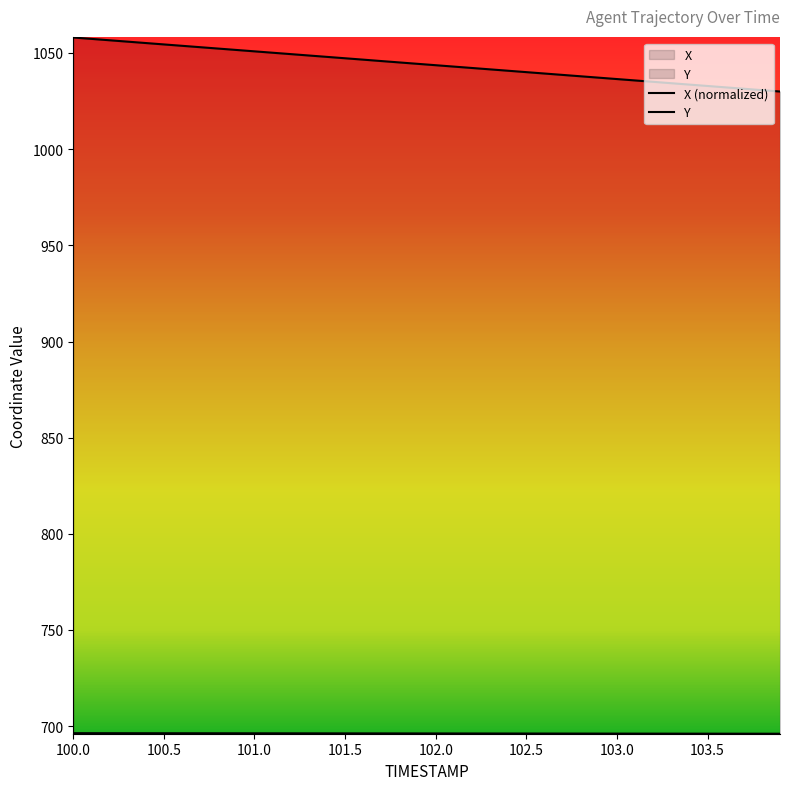

What is the sum of the X values at 103.2 and 100.5?

1392.6